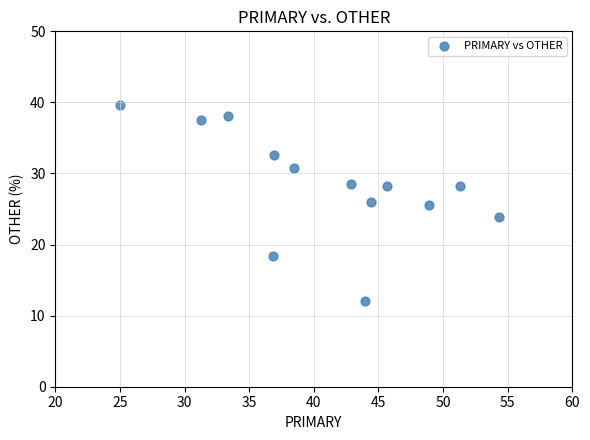

What is the range of X values (max minus min)?

29.3